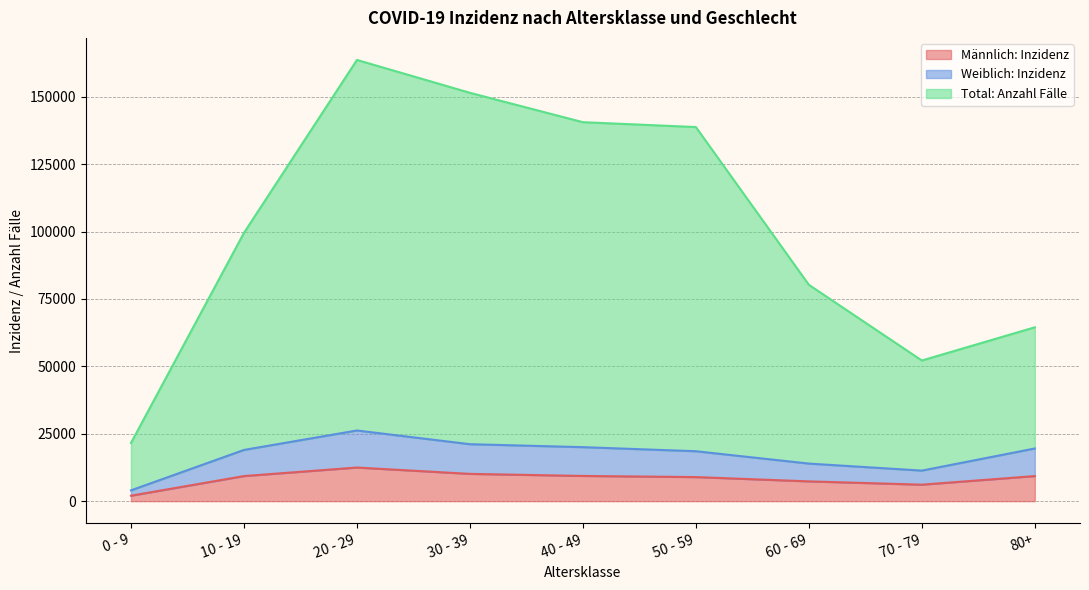

True or false: Total: Anzahl Fälle and Männlich: Inzidenz cross at least once.

False